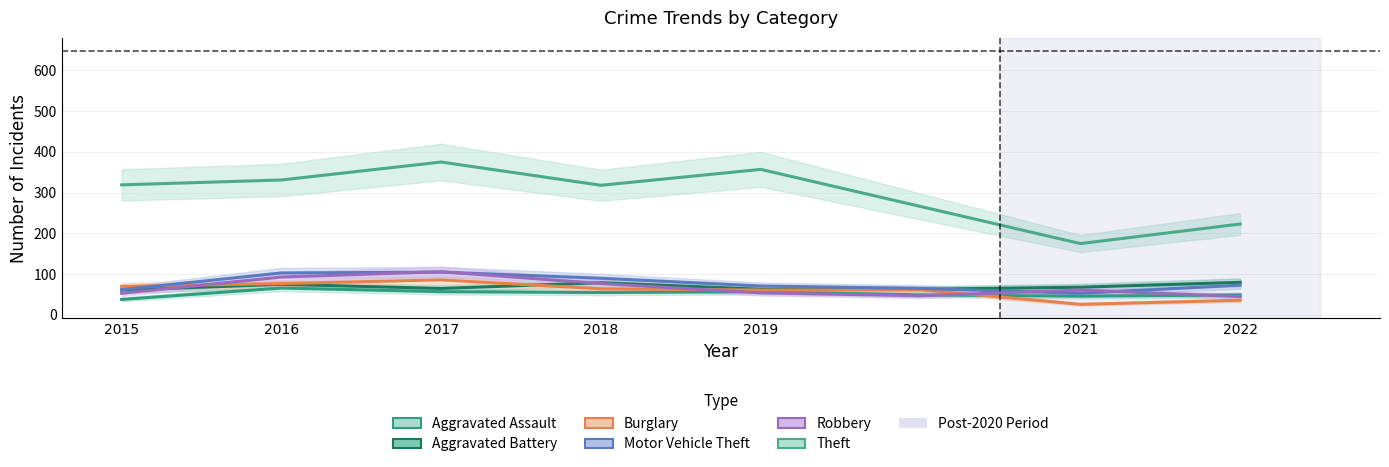

What are all the series names shown in the legend?

Aggravated Assault, Aggravated Battery, Burglary, Motor Vehicle Theft, Robbery, Theft